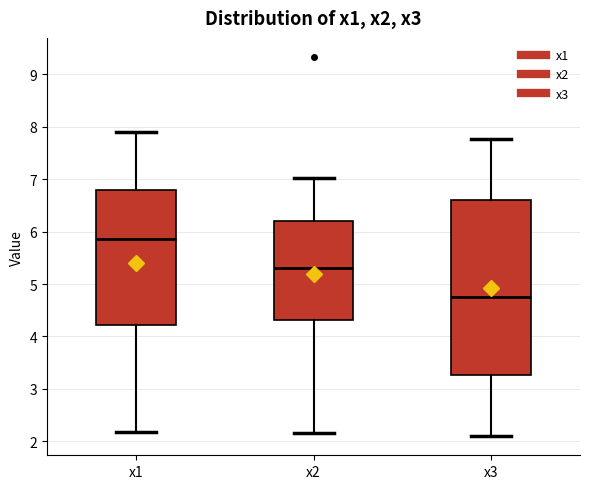

Comparing the boxes themselves (not the whiskers), which one is the tallest?

x3